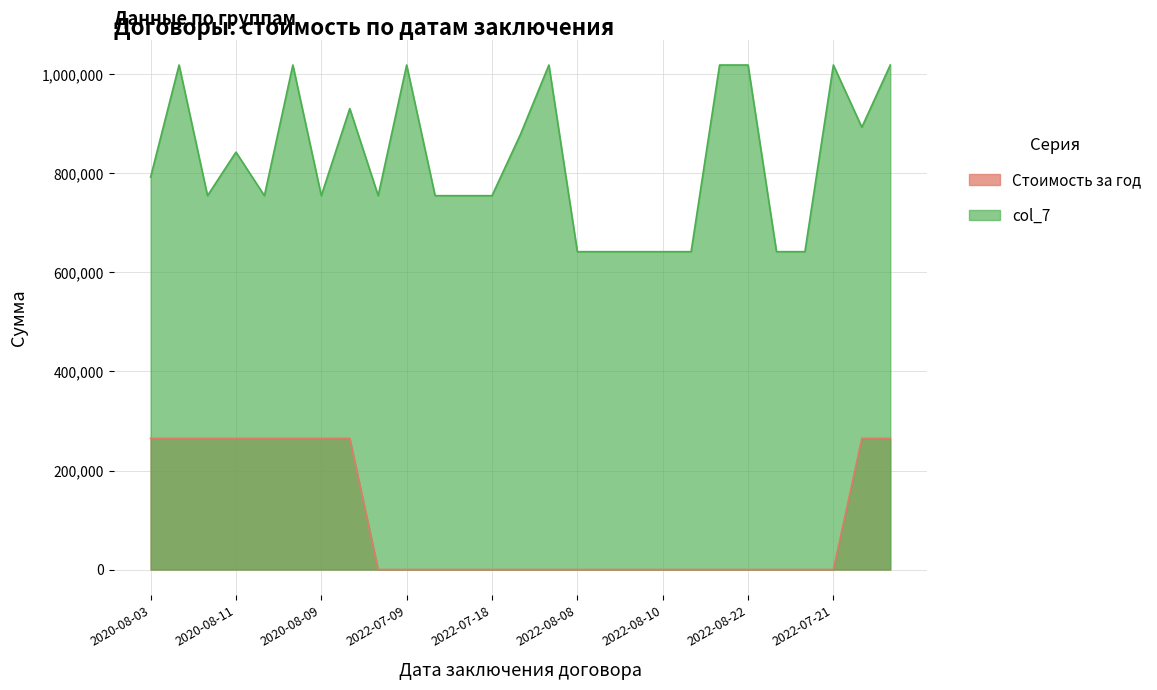

Which series has the widest spread of values?

col_7